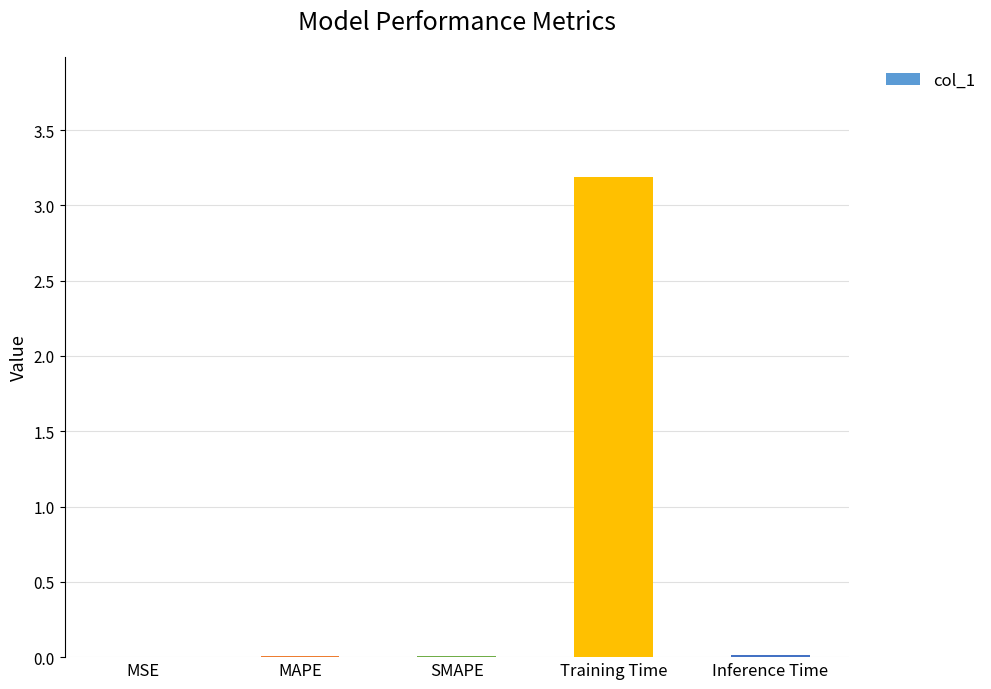

Which label corresponds to the largest value in the chart?

Training Time